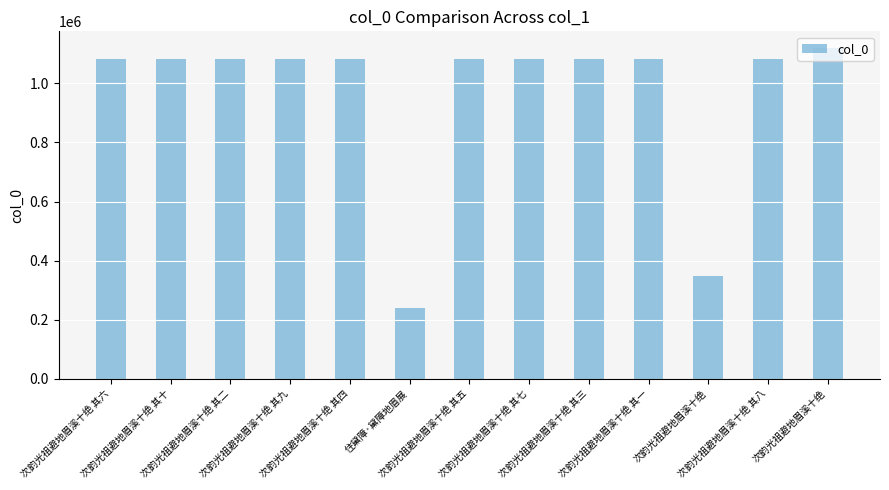

Between 次韵光祖避地眉溪十绝 其三 and 次韵光祖避地眉溪十绝 其八, which is larger?

次韵光祖避地眉溪十绝 其八